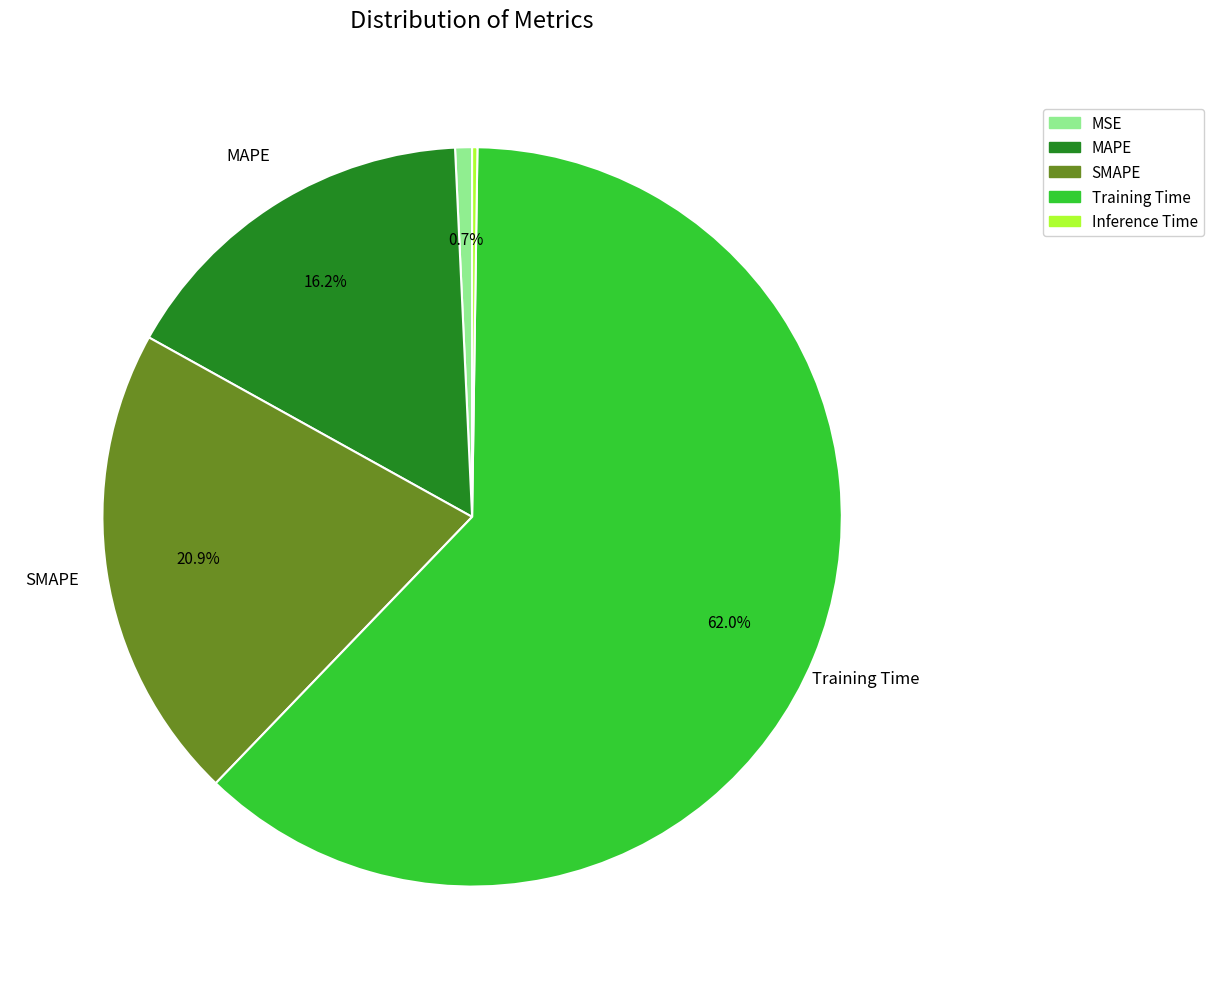

What percentage is NOT represented by Training Time?

38.0%